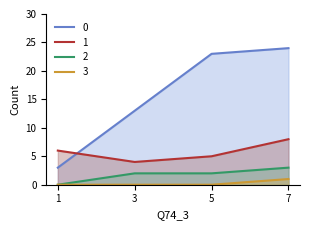

True or false: 2 and 1 cross at least once.

False